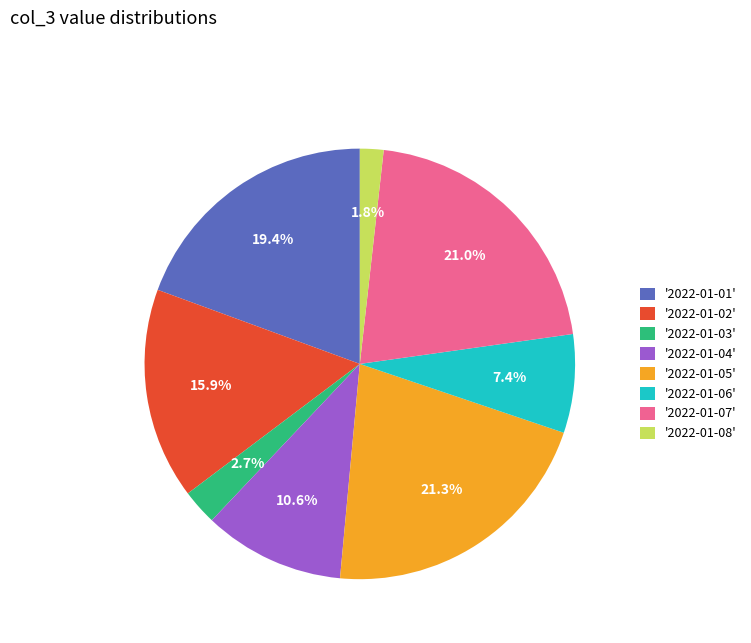

Does '2022-01-01' account for over 50% of the chart?

No